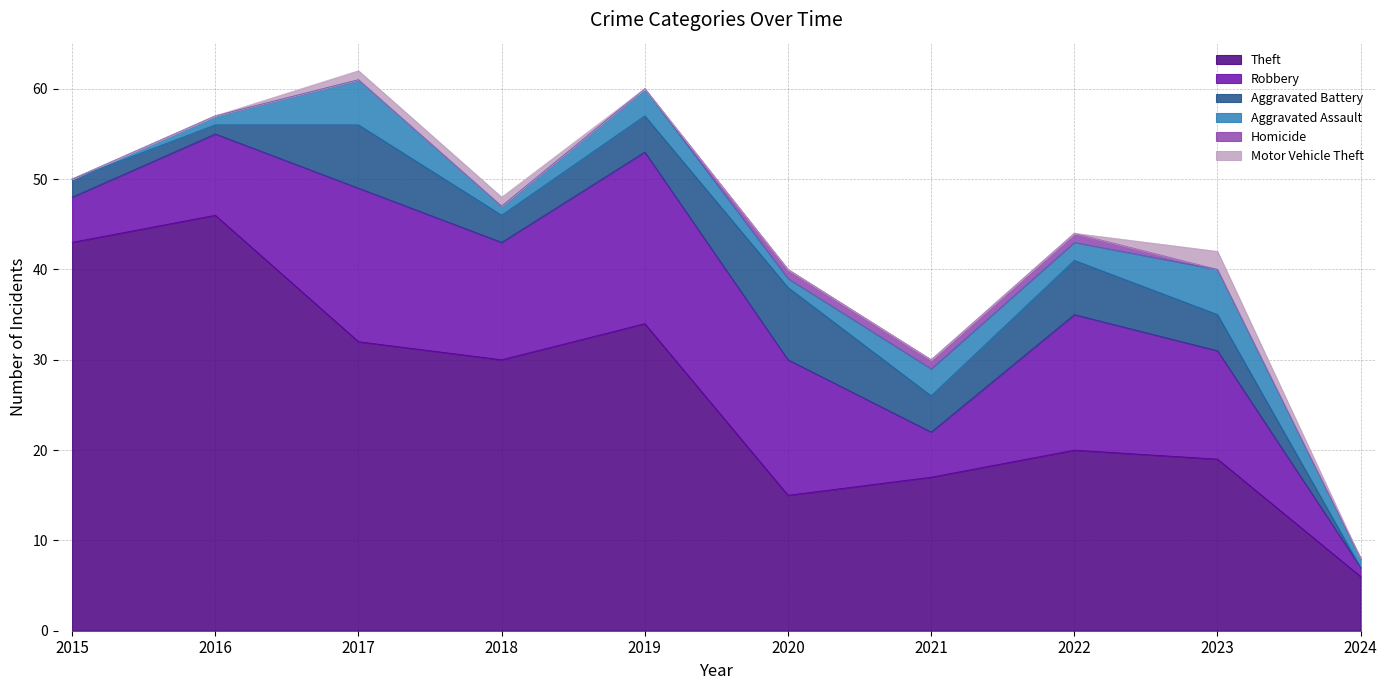

True or false: Aggravated Battery and Theft cross at least once.

False